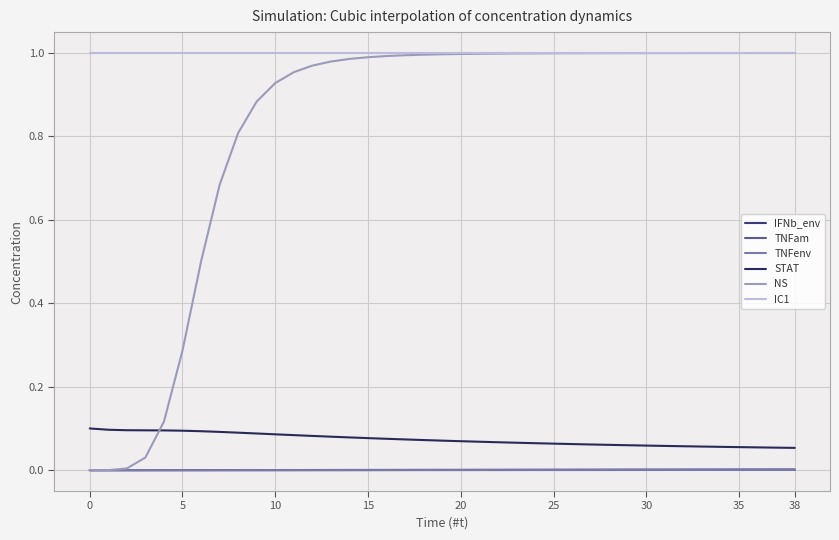

Does the chart display data point markers on the line(s)?

No